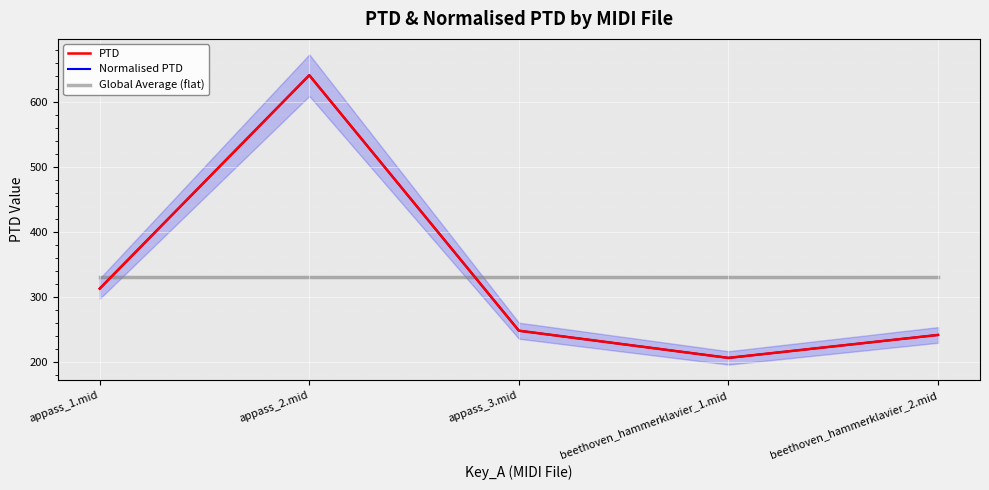

True or false: PTD has a value of 247.5 at appass_3.mid.

True